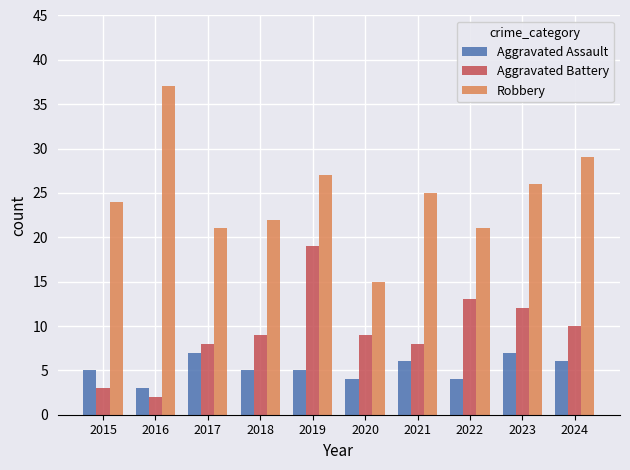

Is the value of Aggravated Assault at 2016 greater than the value of Aggravated Battery at 2024?

No